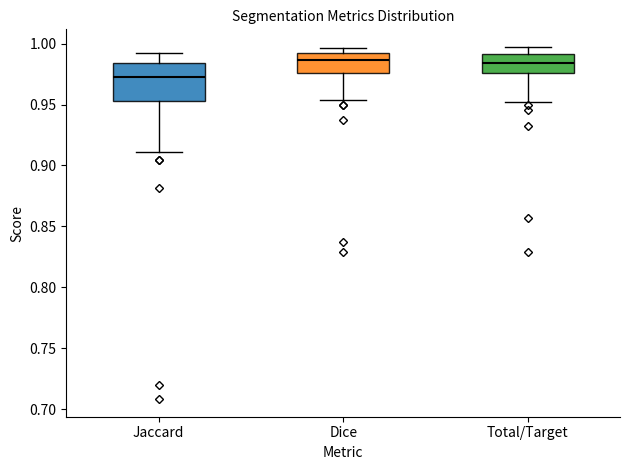

Reading left to right, transcribe this box plot: for each box, give where its median line is, the range the box spans, and where its two whiskers end, as read against the y-axis. The values are not printed on the chart, so give them approximately, as read against the axis.

Jaccard: median 0.975, box 0.955 to 0.985, whiskers 0.910 to 0.990
Dice: median 0.985, box 0.975 to 0.990, whiskers 0.955 to 0.995
Total/Target: median 0.985, box 0.975 to 0.990, whiskers 0.950 to 0.995